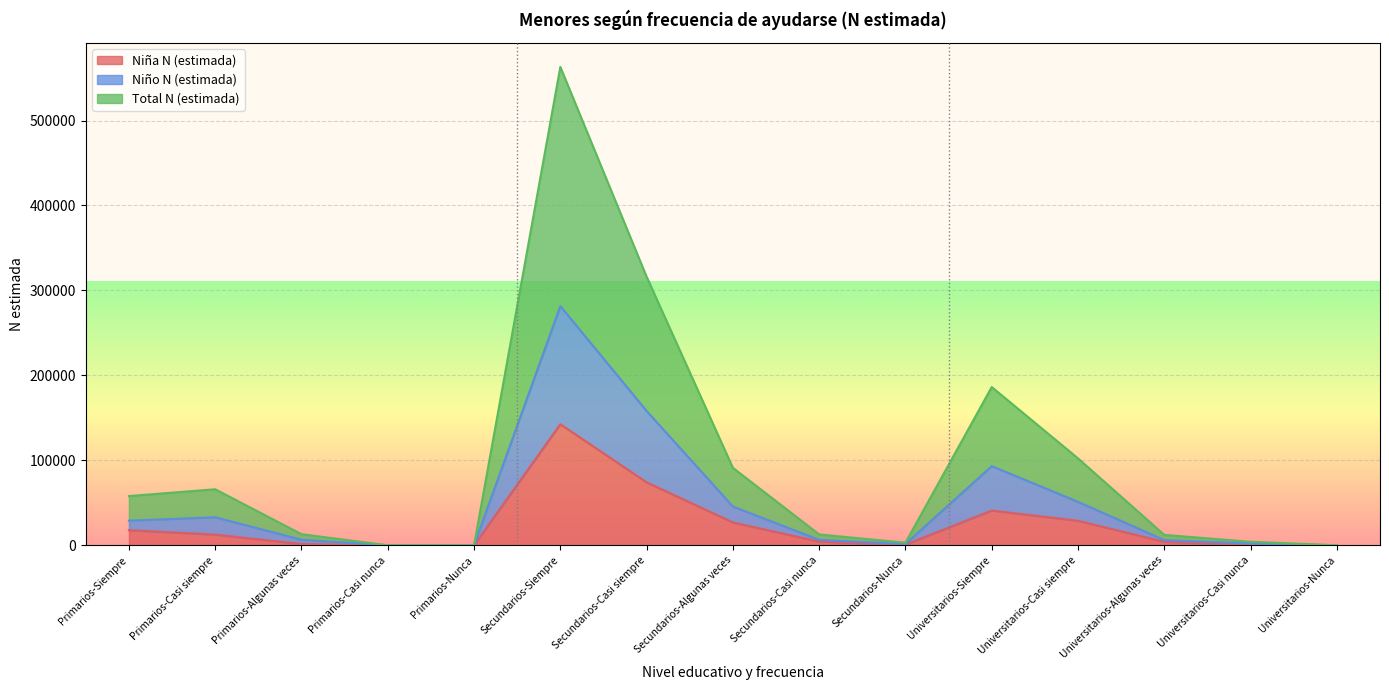

How many data points in Total N (estimada) are less than 13054?

7